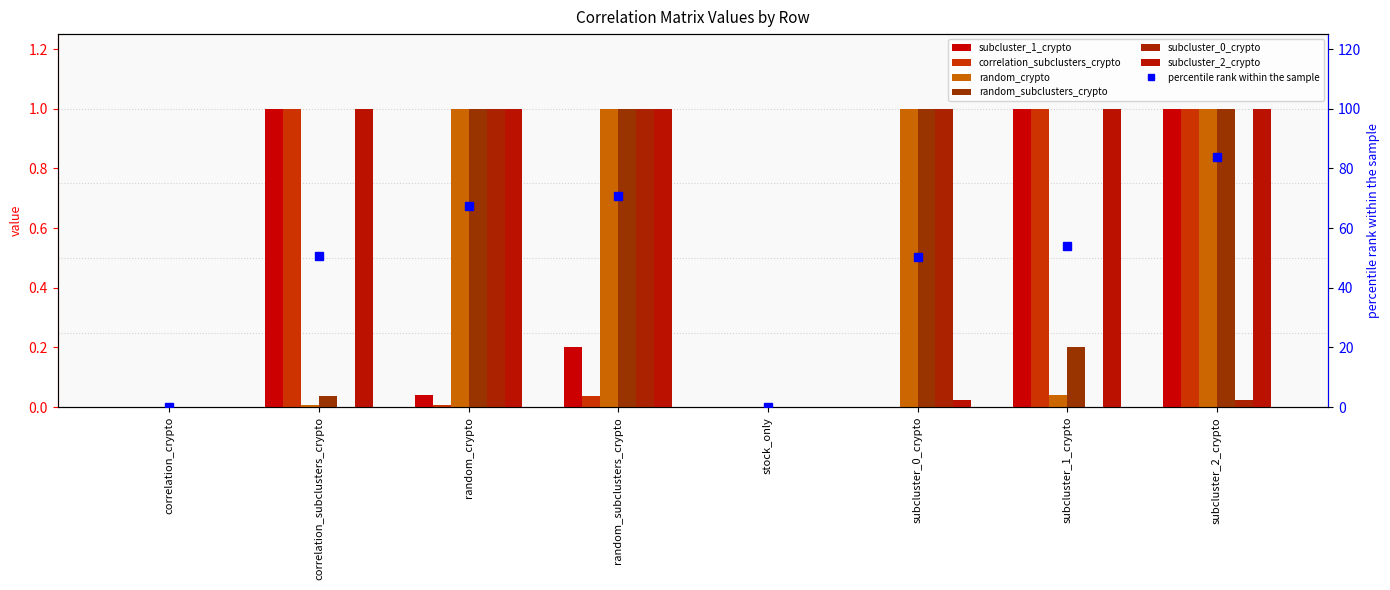

Which series has the widest spread of values?

subcluster_1_crypto